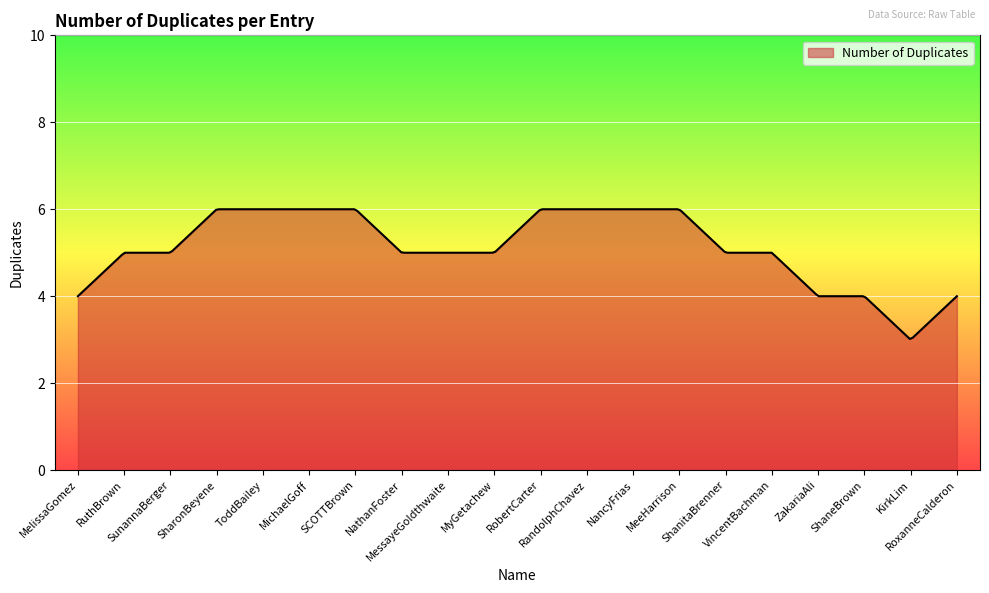

What is the greatest value displayed?

6.0